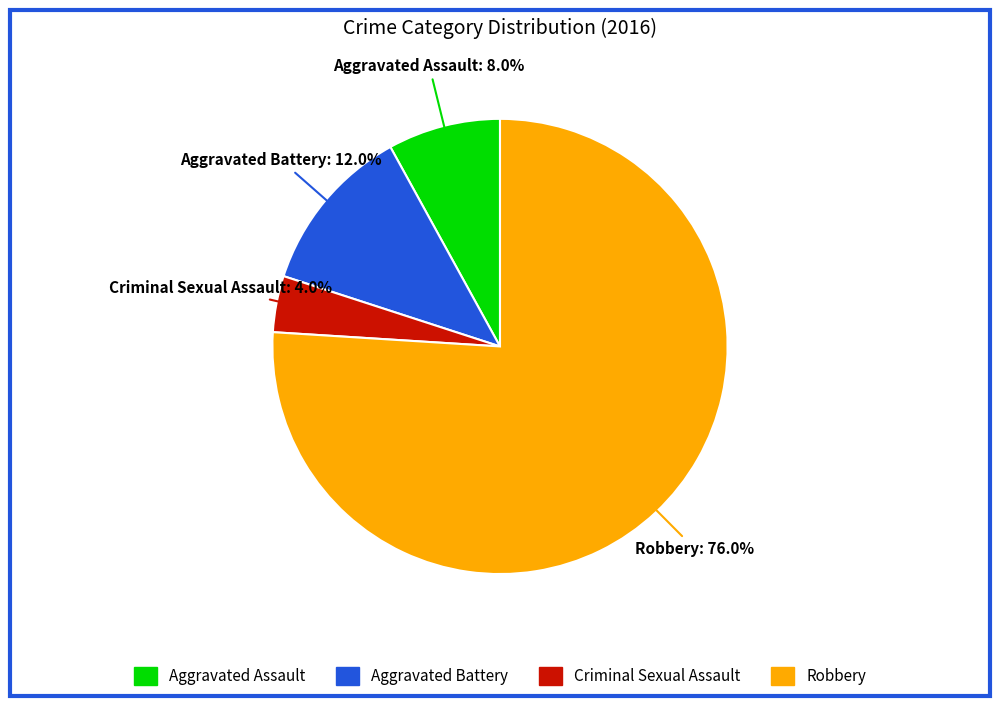

What percentage is NOT represented by Aggravated Assault?

92.0%